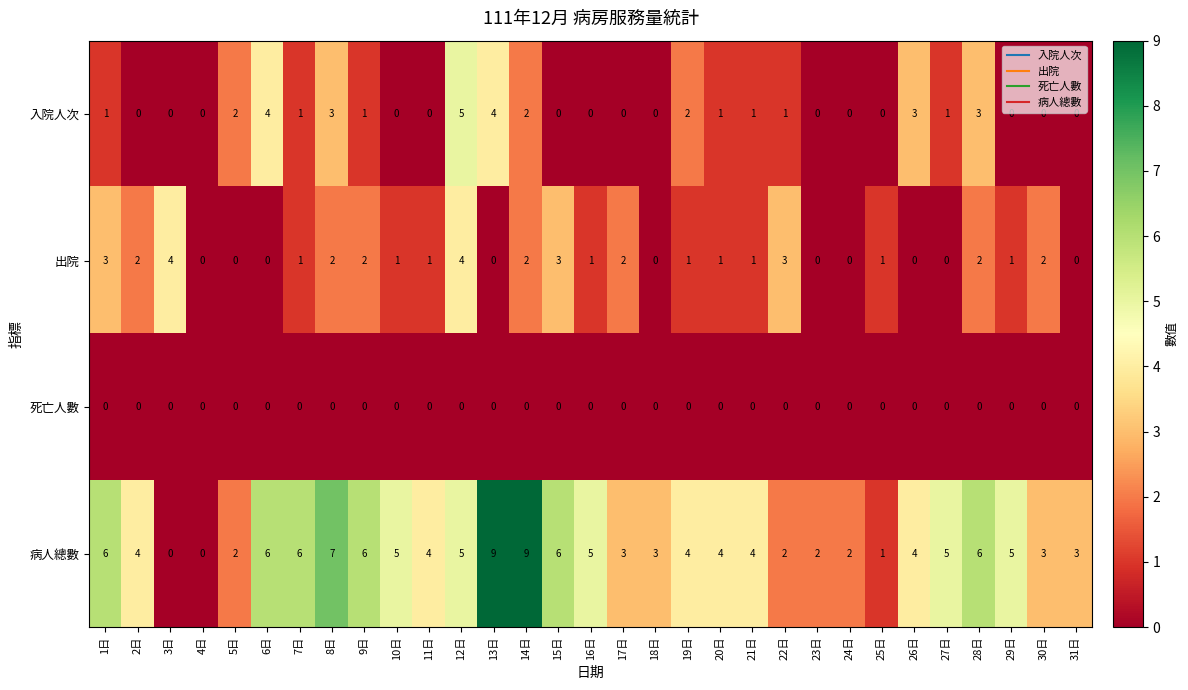

How many distinct data groups are displayed?

4